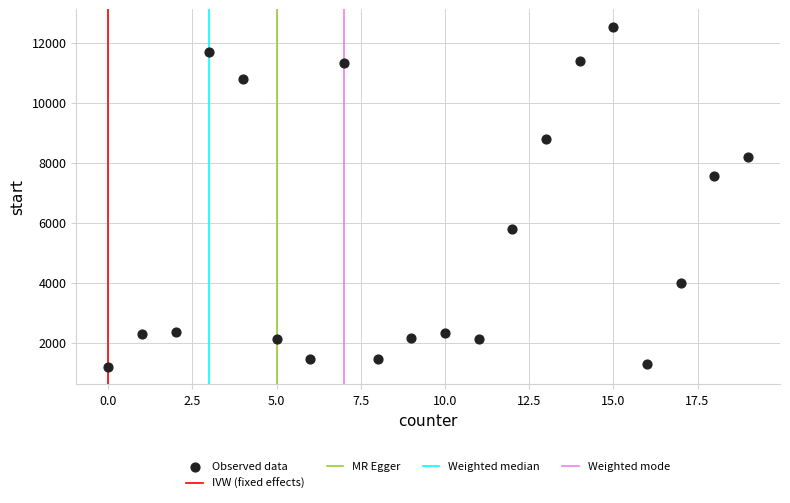

What is the range of X values (max minus min)?

19